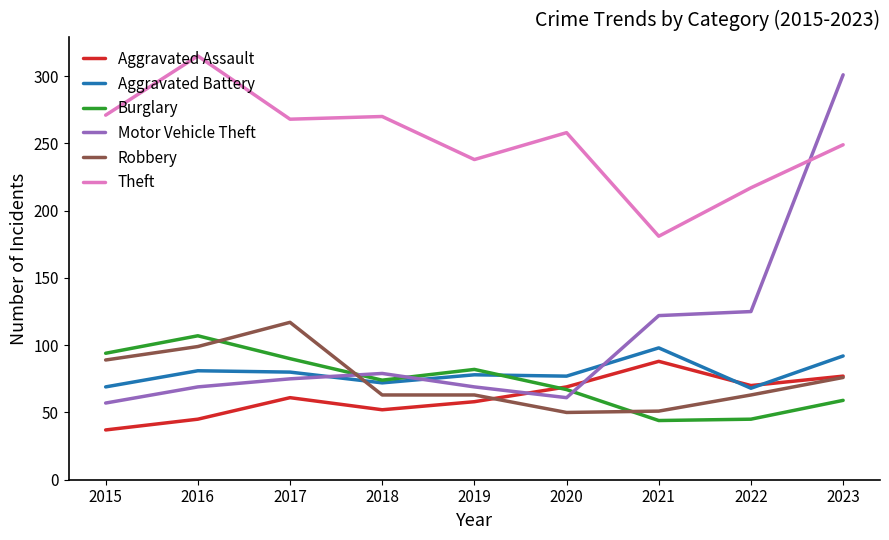

Is the value of Aggravated Assault at 2019 greater than the value of Burglary at 2021?

Yes